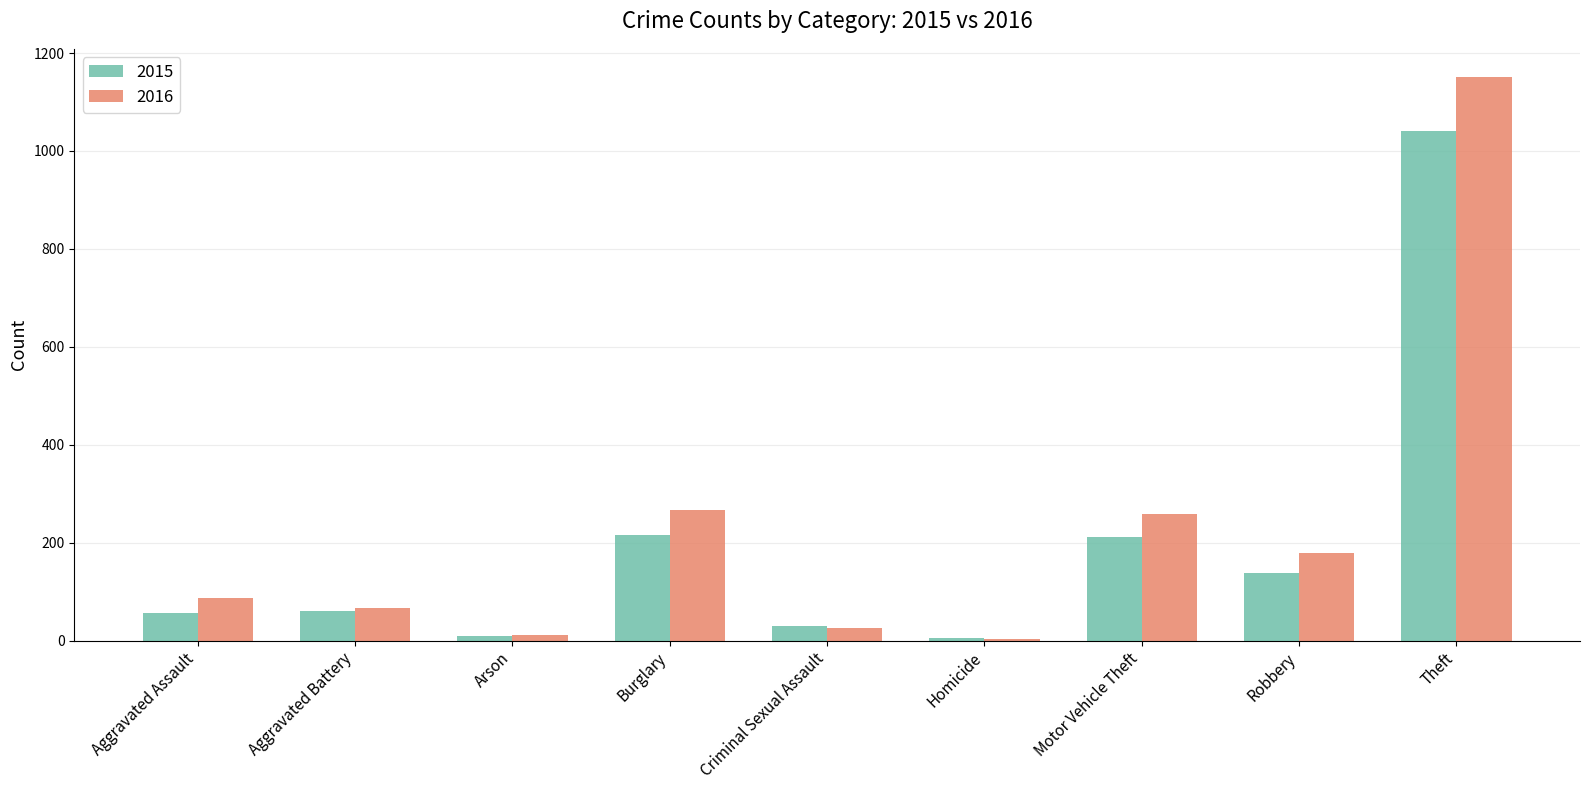

Is it true that 2015 equals 197 at Robbery?

False